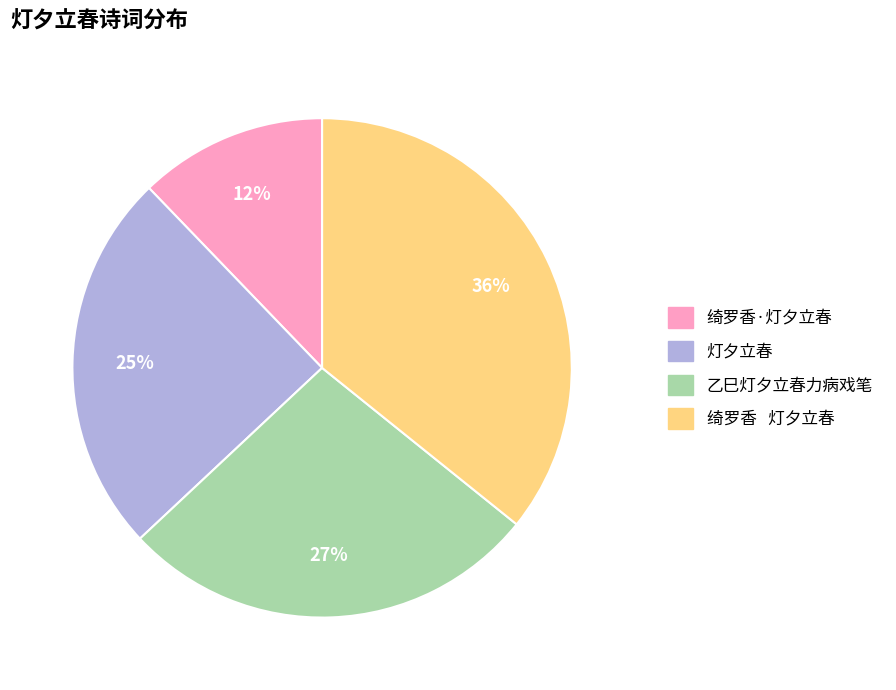

Is there a majority slice in this chart?

No